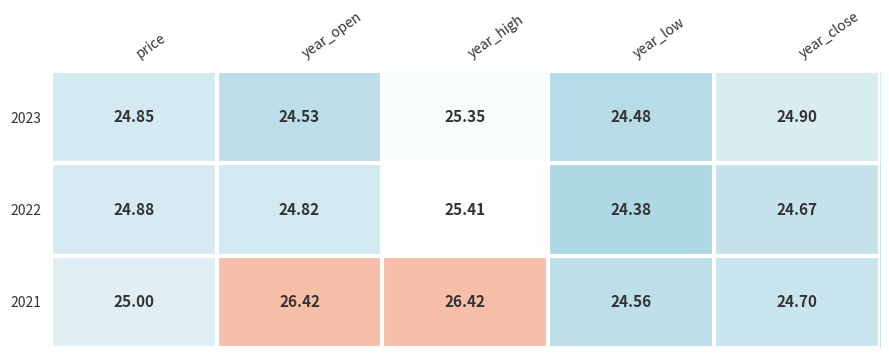

At which category is the sum across all series the highest?

year_high